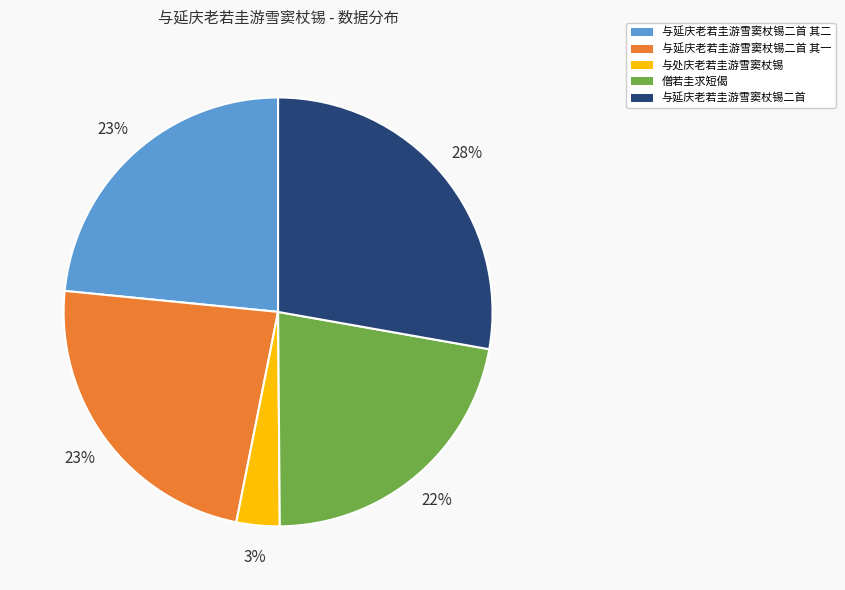

Is it true that 与处庆老若圭游雪窦杖锡 is 3% of the pie?

True